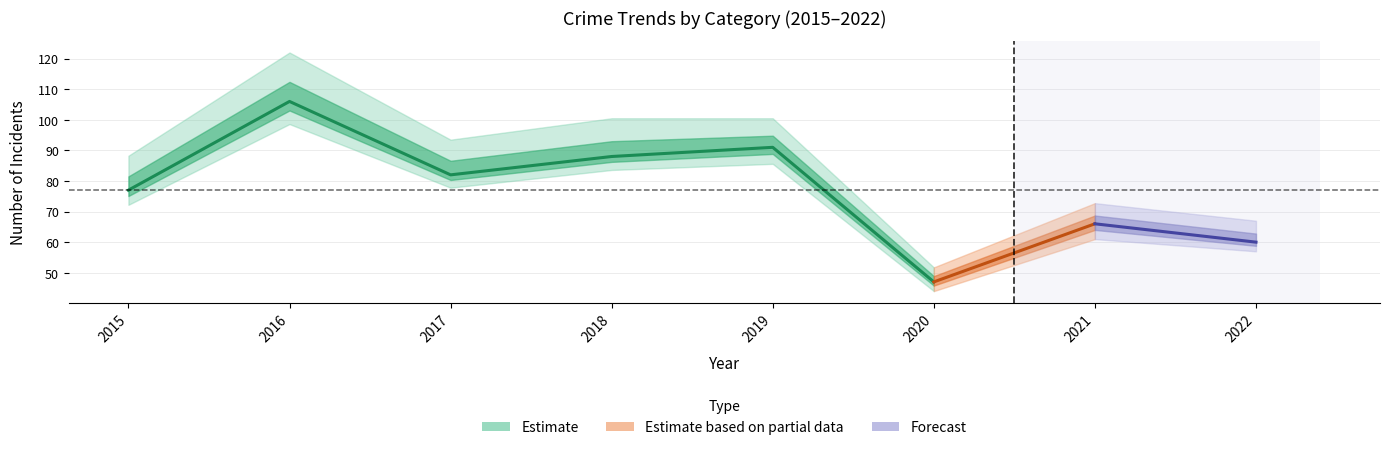

At which label is Aggravated Assault closest to 4?

2020